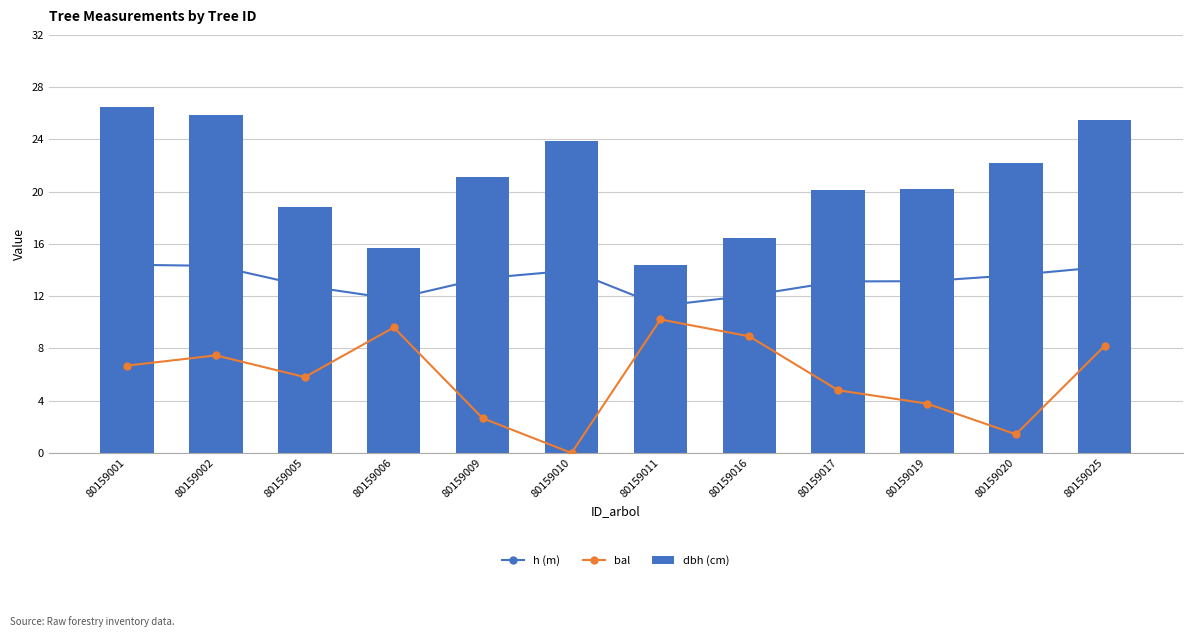

Reading left to right, what are all the values shown in this chart?

h (m): 80159001=14.4	80159002=14.3	80159005=12.8	80159006=11.8	80159009=13.4	80159010=14.0	80159011=11.3	80159016=12.1	80159017=13.1	80159019=13.2	80159020=13.6	80159025=14.2
bal: 80159001=6.7	80159002=7.5	80159005=5.8	80159006=9.6	80159009=2.7	80159010=0.0	80159011=10.2	80159016=8.9	80159017=4.8	80159019=3.8	80159020=1.4	80159025=8.2
dbh (cm): 80159001=26.5	80159002=25.9	80159005=18.8	80159006=15.7	80159009=21.1	80159010=23.9	80159011=14.3	80159016=16.4	80159017=20.1	80159019=20.2	80159020=22.2	80159025=25.5